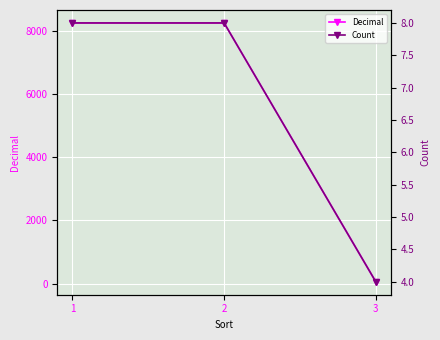

Does the chart display data point markers on the line(s)?

Yes